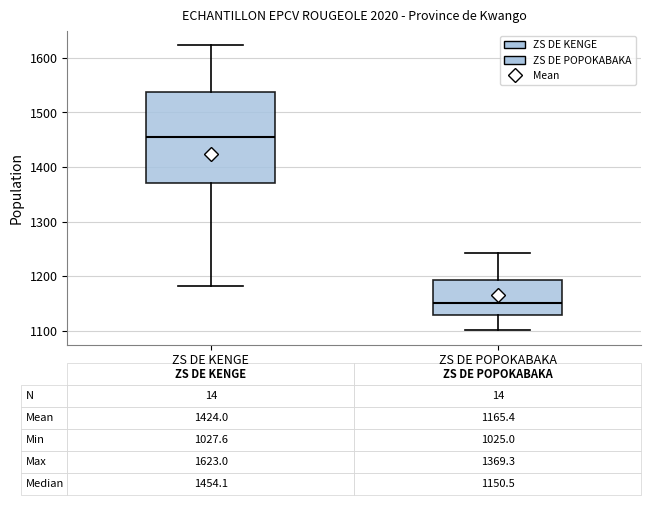

Which box is the tallest, from its lower edge to its upper edge?

ZS DE KENGE